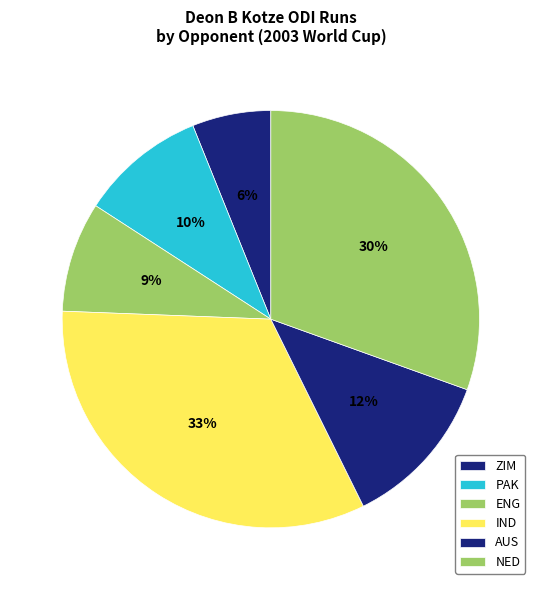

How many slices are in this pie chart?

6